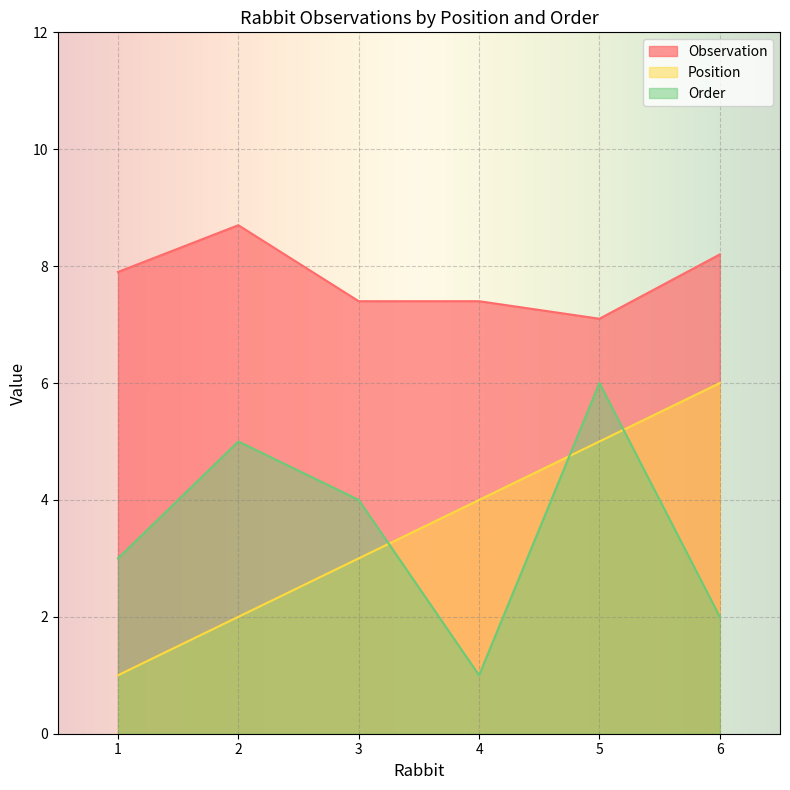

Which series has the largest range (max minus min)?

Position